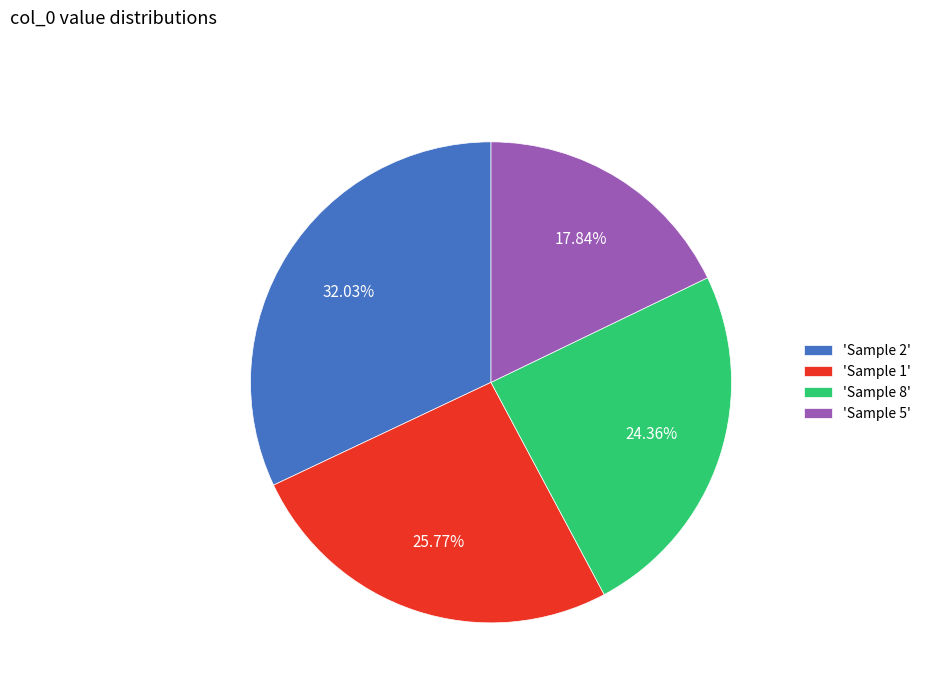

Which slice is the smallest?

'Sample 5'